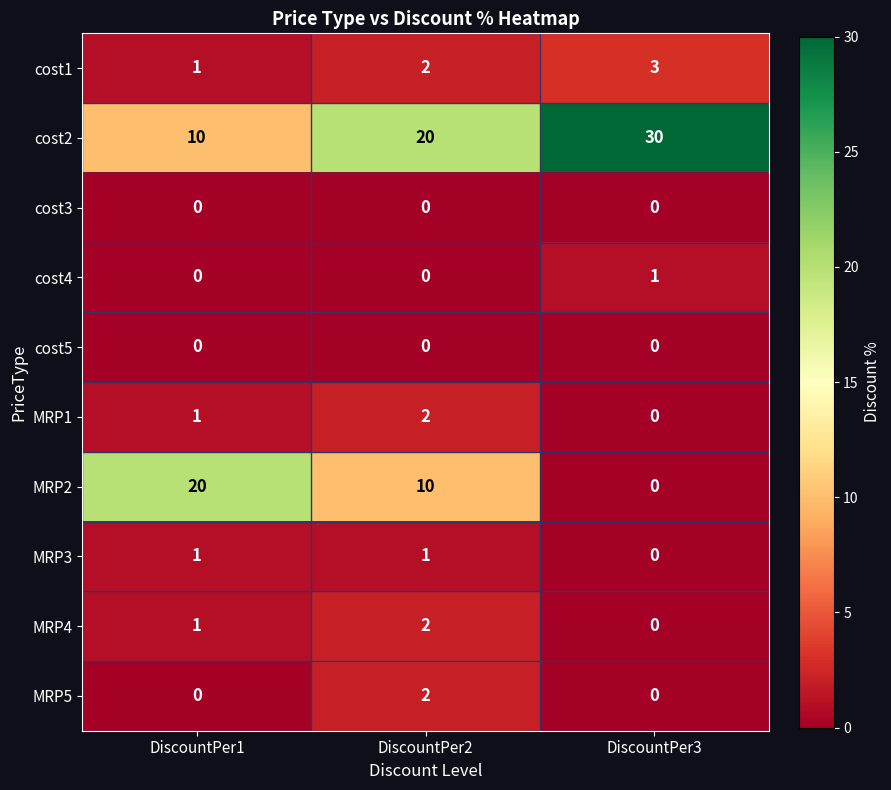

Count the MRP3 values in the range 0 to 1.

3